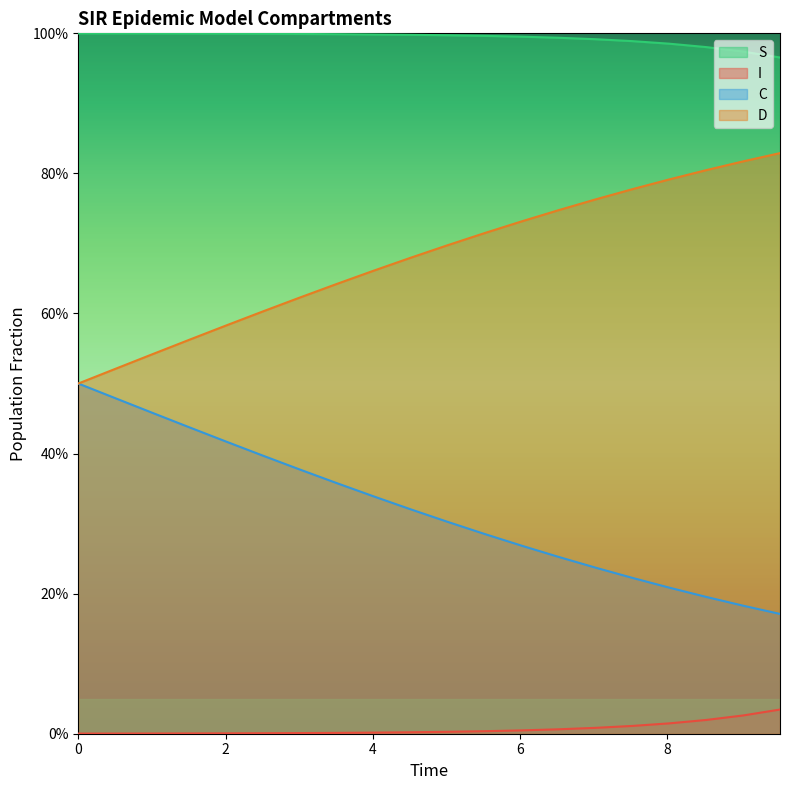

Which series has the largest total across all categories?

S